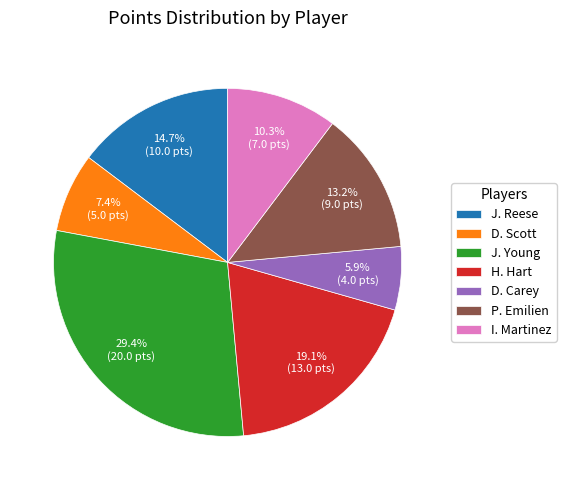

Which has a higher value, I. Martinez or H. Hart?

H. Hart